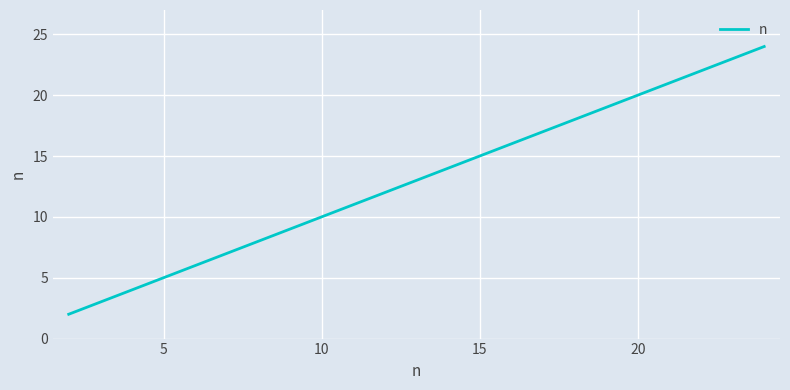

What is the difference between the maximum and minimum values?

22